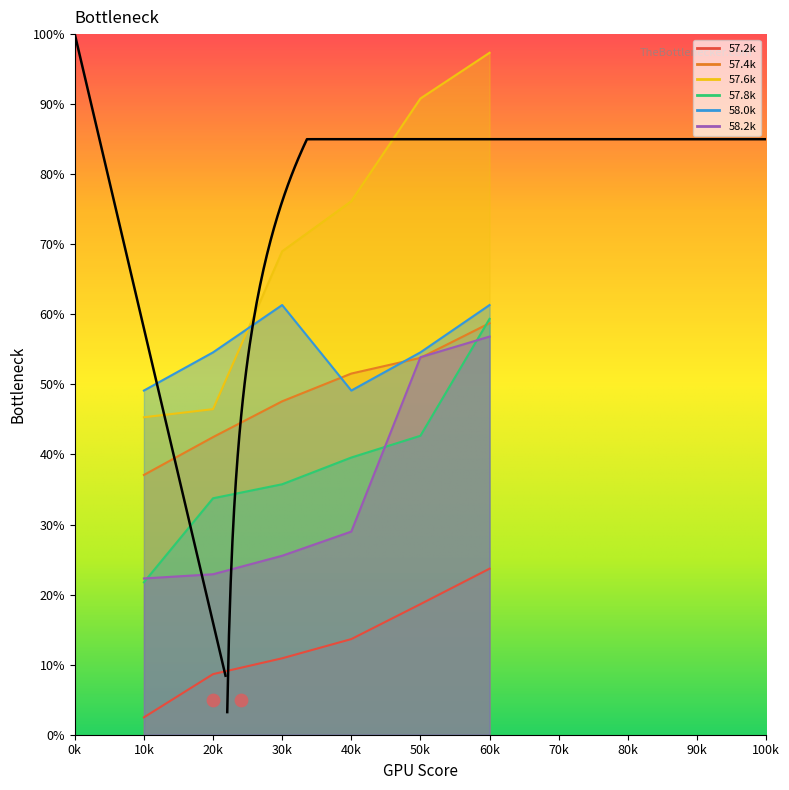

At how many categories does at least one series exceed 67?

4